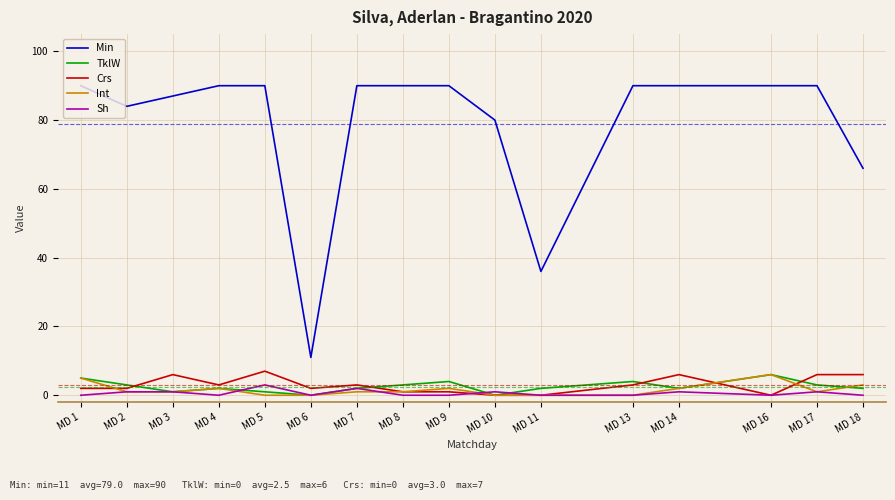

True or false: Crs and Min intersect in this chart.

False